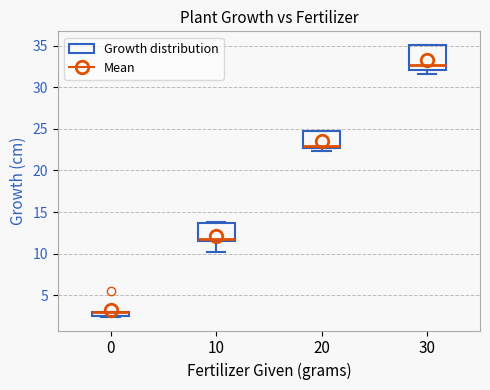

Which box is the tallest, from its lower edge to its upper edge?

30